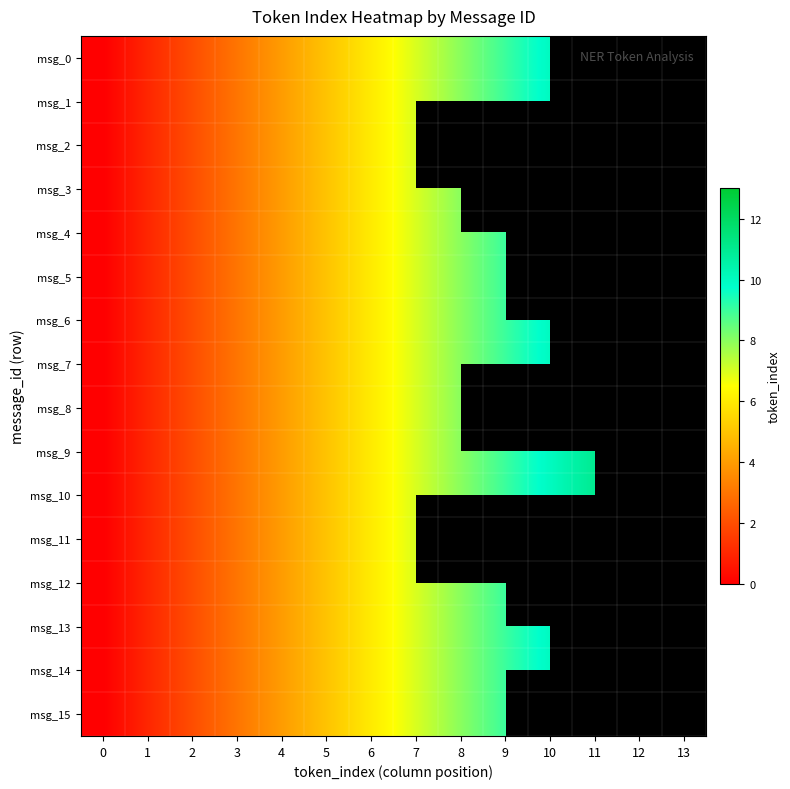

Where is msg_7 nearest to the value 5?

5